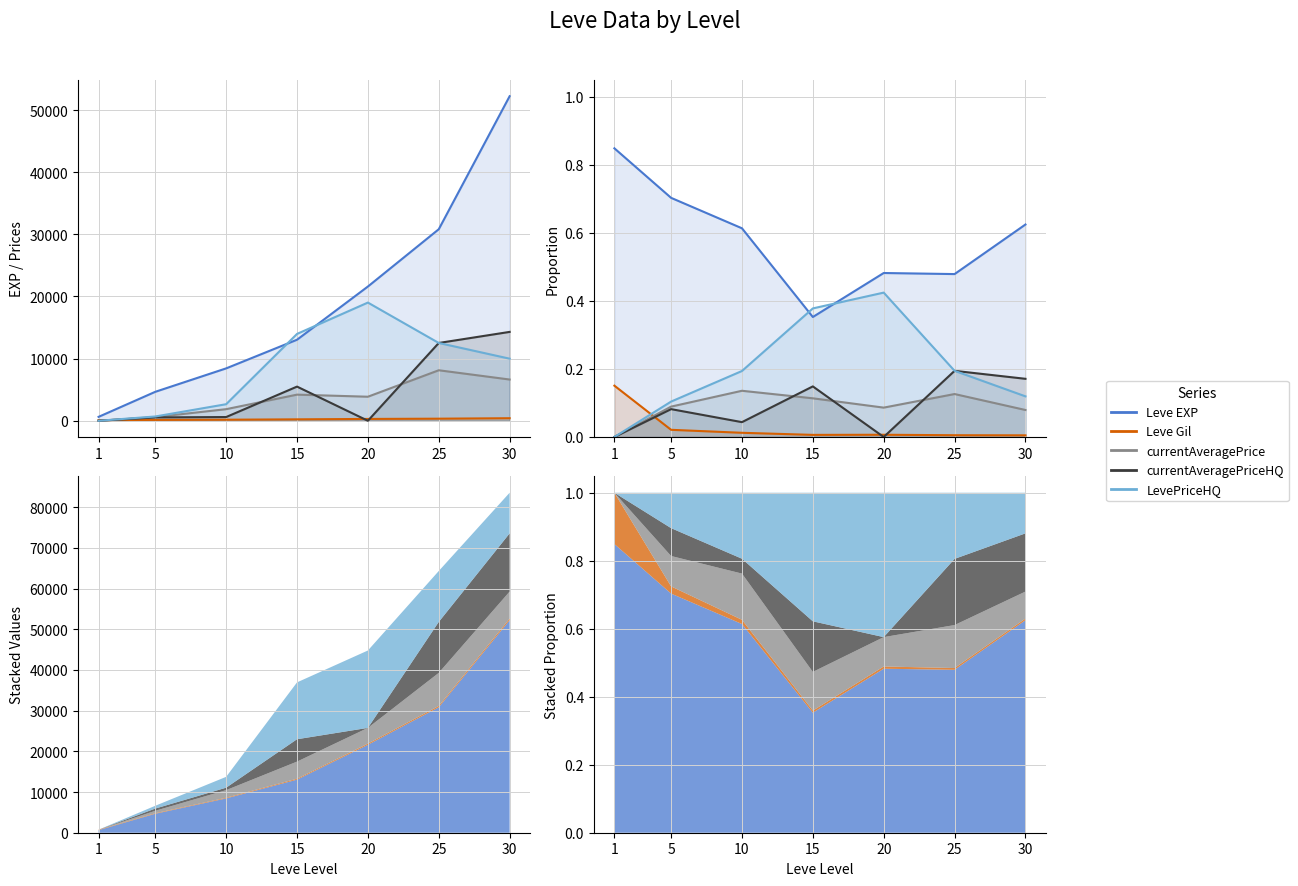

Which series has the largest total across all categories?

Leve EXP